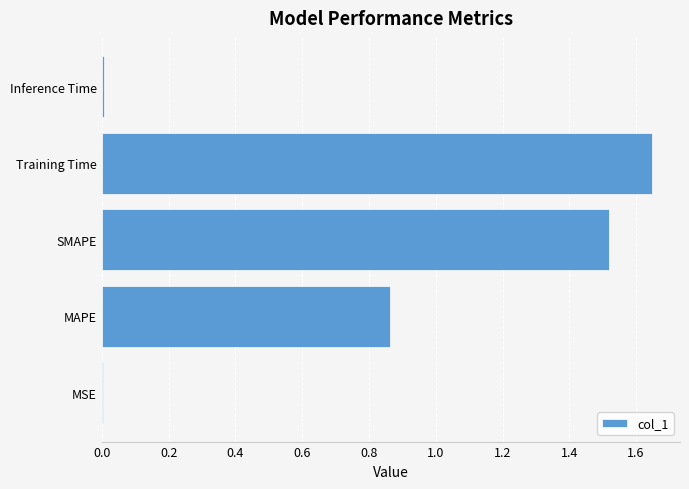

Which has a higher value, MSE or MAPE?

MAPE